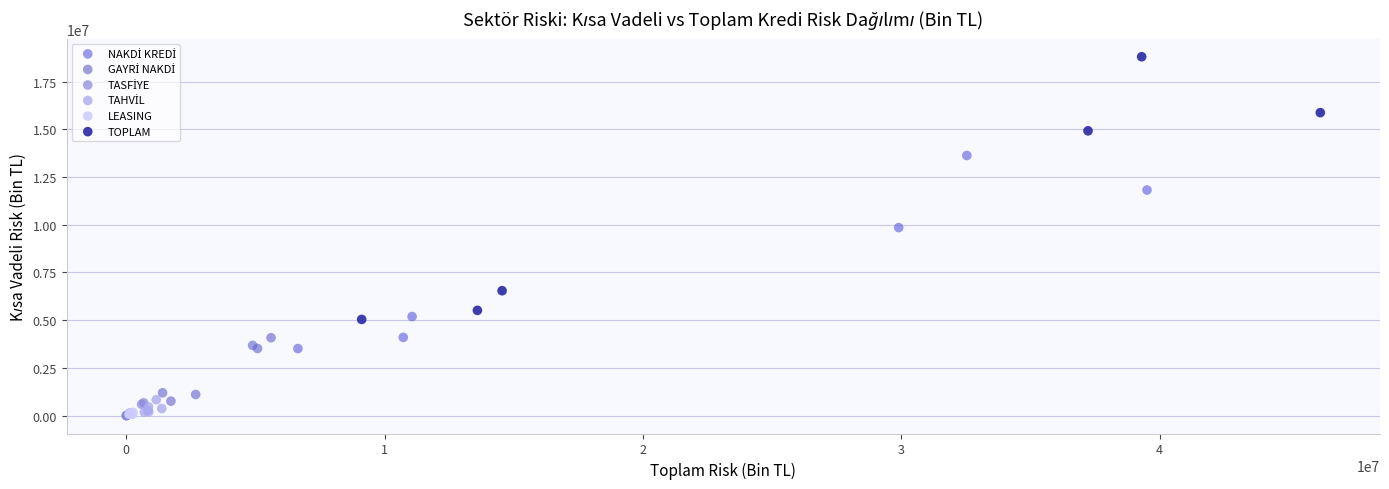

Which series has the widest spread of Y values?

TOPLAM